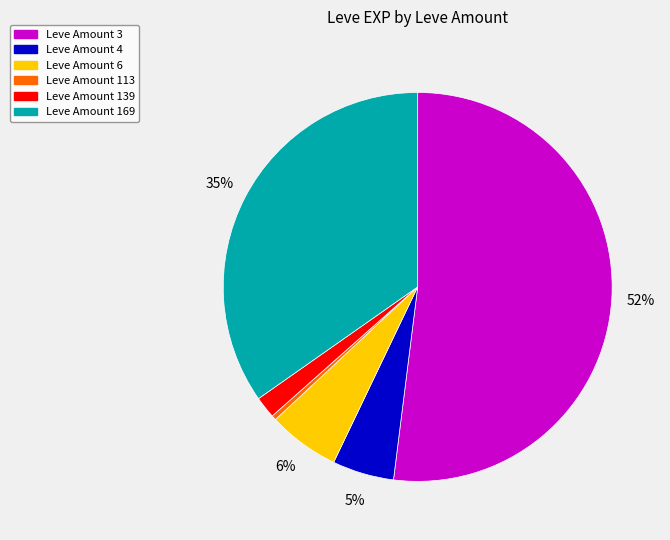

Is there any slice that represents more than half of the pie?

Yes